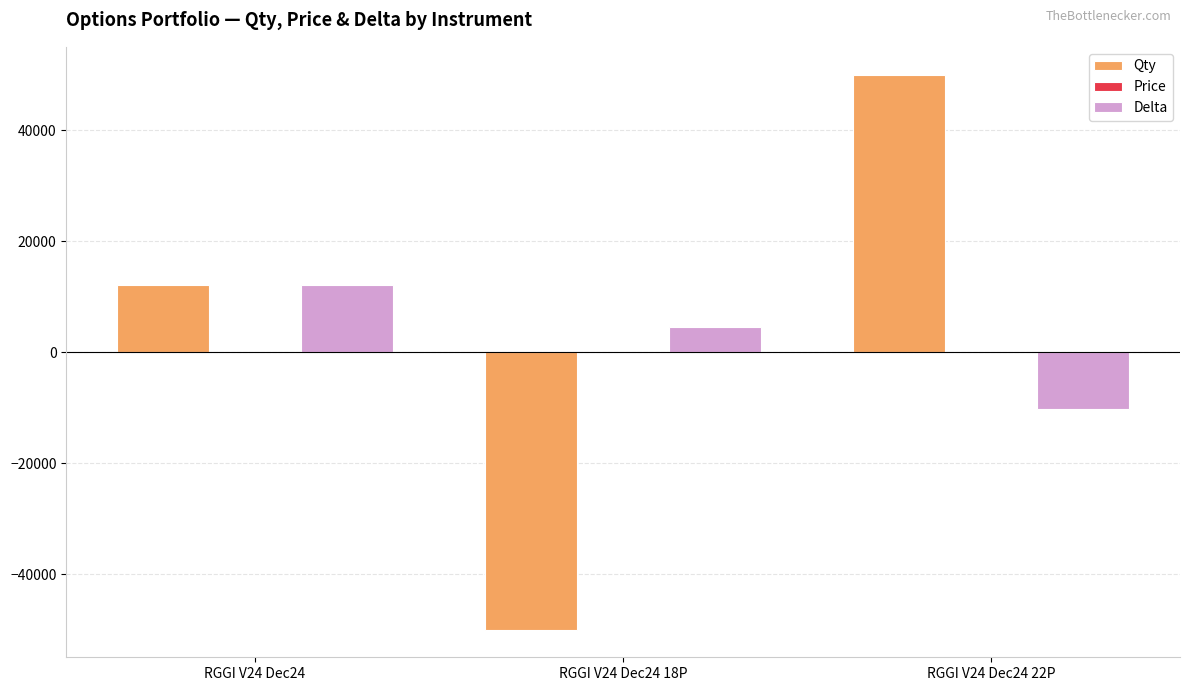

Is the value of Qty at RGGI V24 Dec24 22P greater than the value of Delta at RGGI V24 Dec24 18P?

Yes